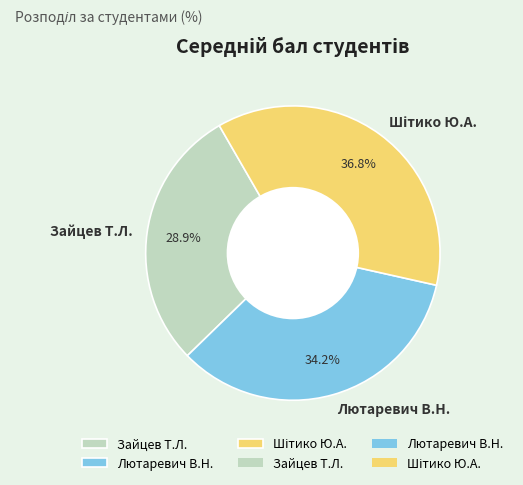

Which category has the smallest portion of the pie?

Зайцев Т.Л.